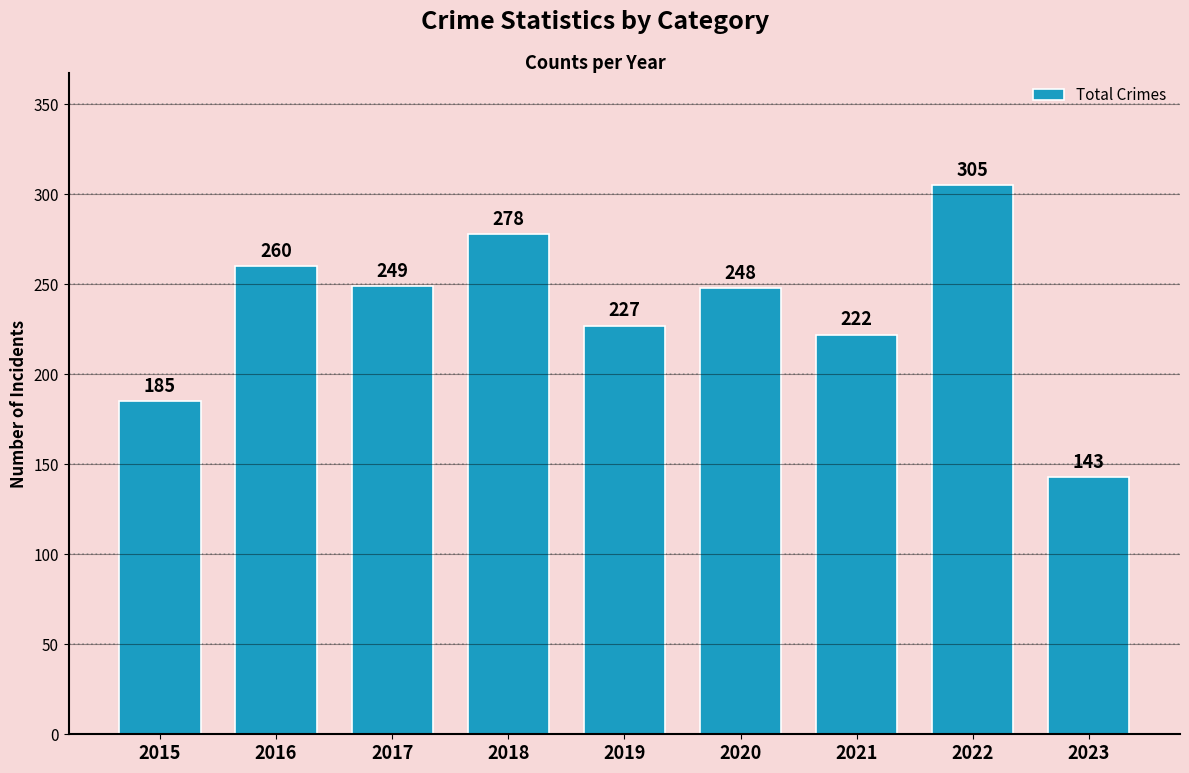

Reading left to right, extract all data points from this chart.

185	260	249	278	227	248	222	305	143